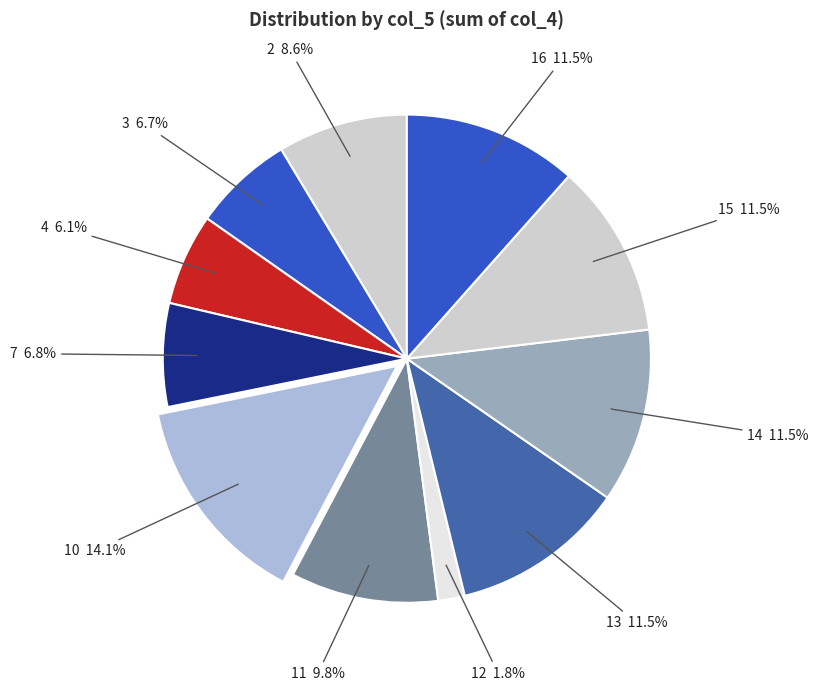

Between 11 and 14, which is larger?

14